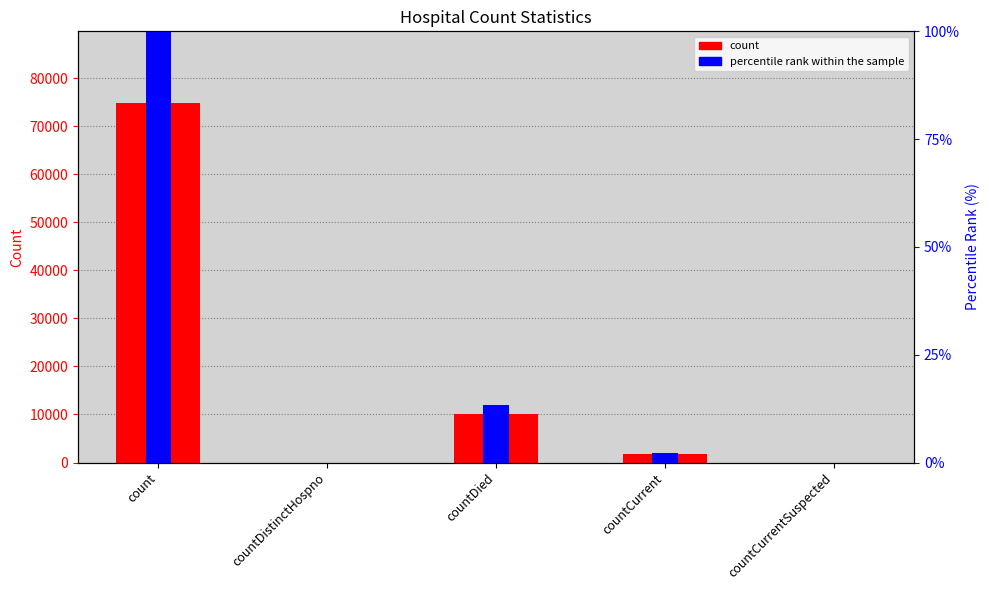

Reading left to right, transcribe all the data shown in this chart.

count: count=74800.0	countDistinctHospno=0.0	countDied=10003.0	countCurrent=1674.0	countCurrentSuspected=0.0
percentile rank within the sample: count=100.0	countDistinctHospno=0.0	countDied=13.4	countCurrent=2.2	countCurrentSuspected=0.0